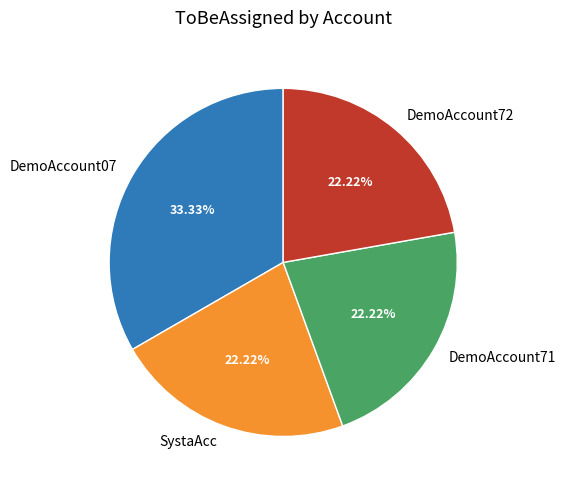

Combined, do DemoAccount72 and SystaAcc account for over 50%?

No